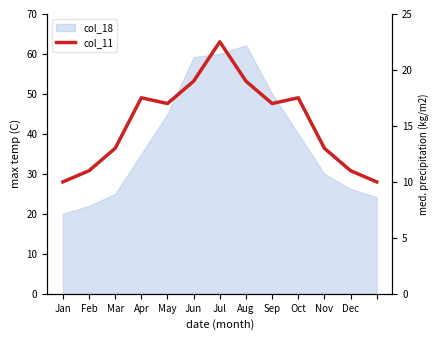

What is the smallest value displayed?

10.0